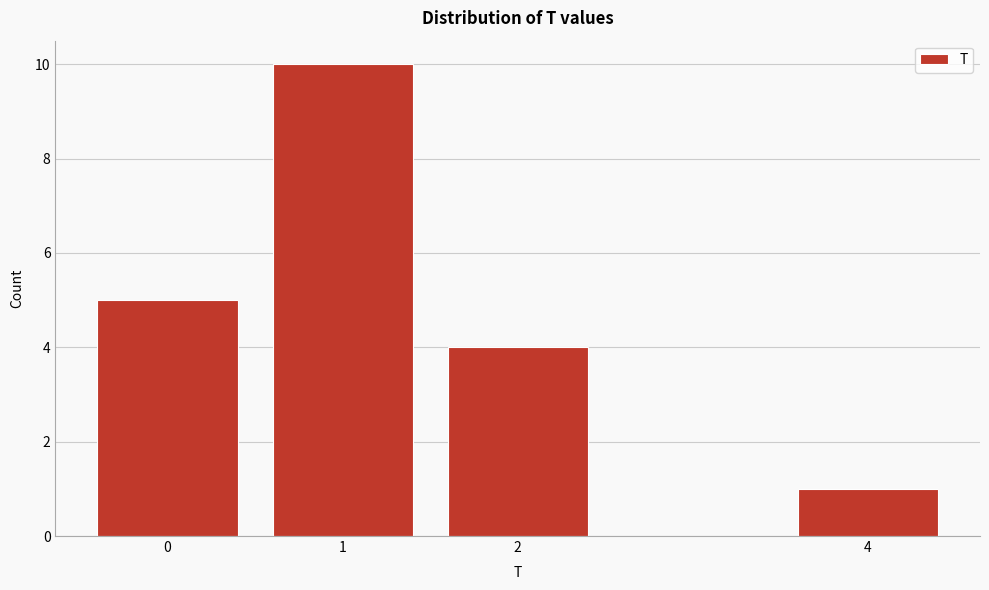

How tall is the bar that spans 0.5 to 1.5 on the x-axis? The values are not printed on the chart, so give them approximately, as read against the axis.

10